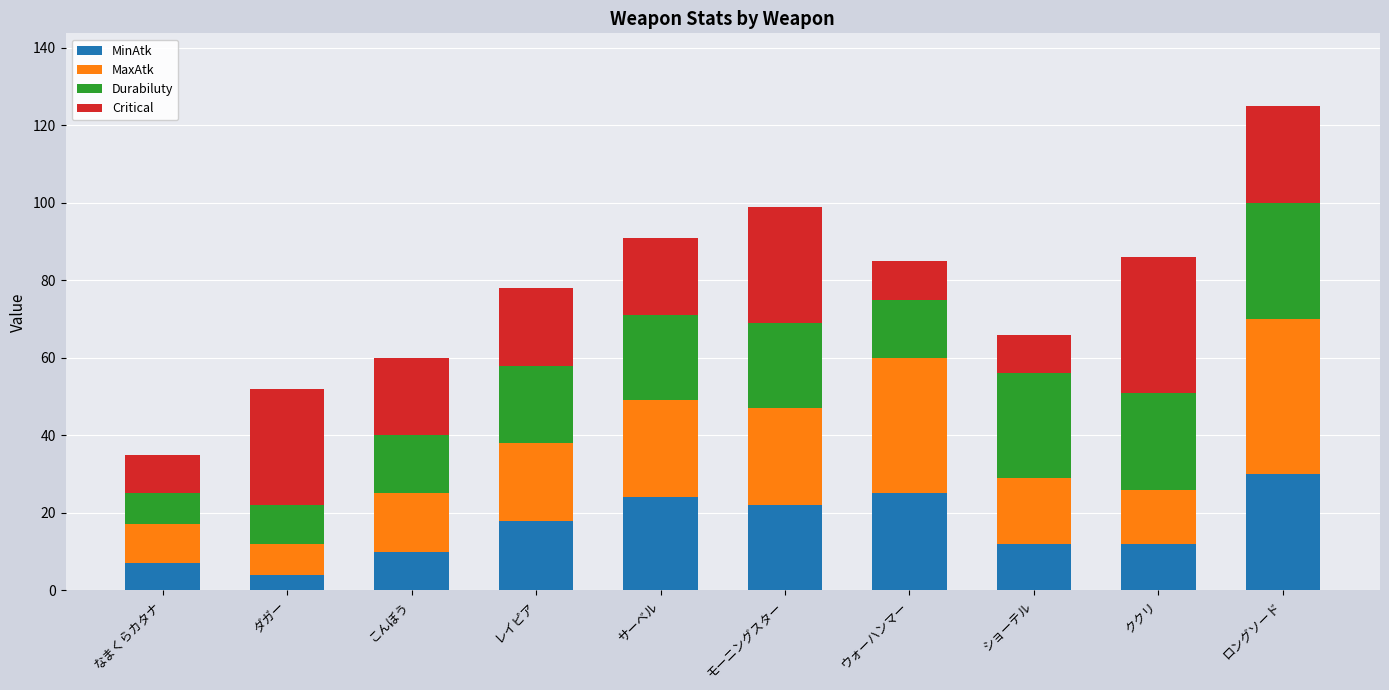

What is the difference between the maximum and minimum values in the MinAtk series?

26